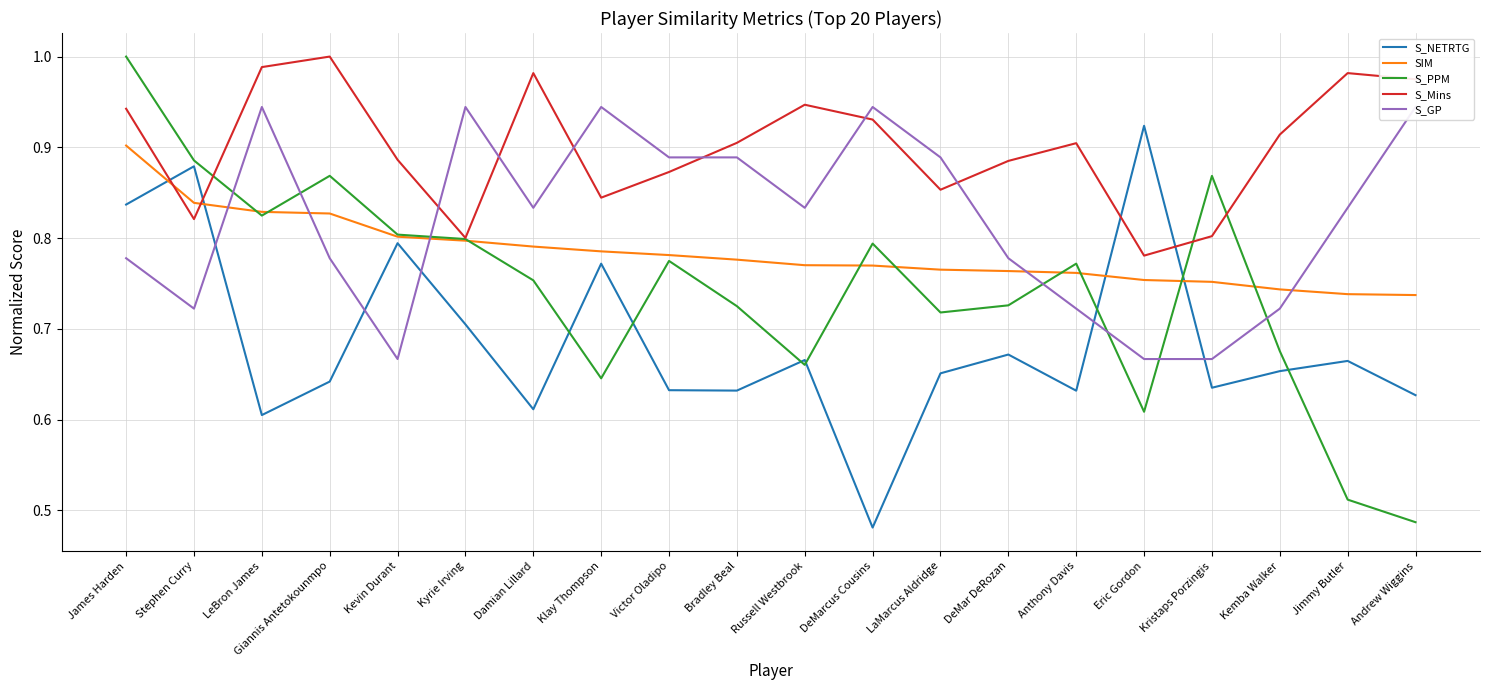

How many lines are shown in the chart?

5